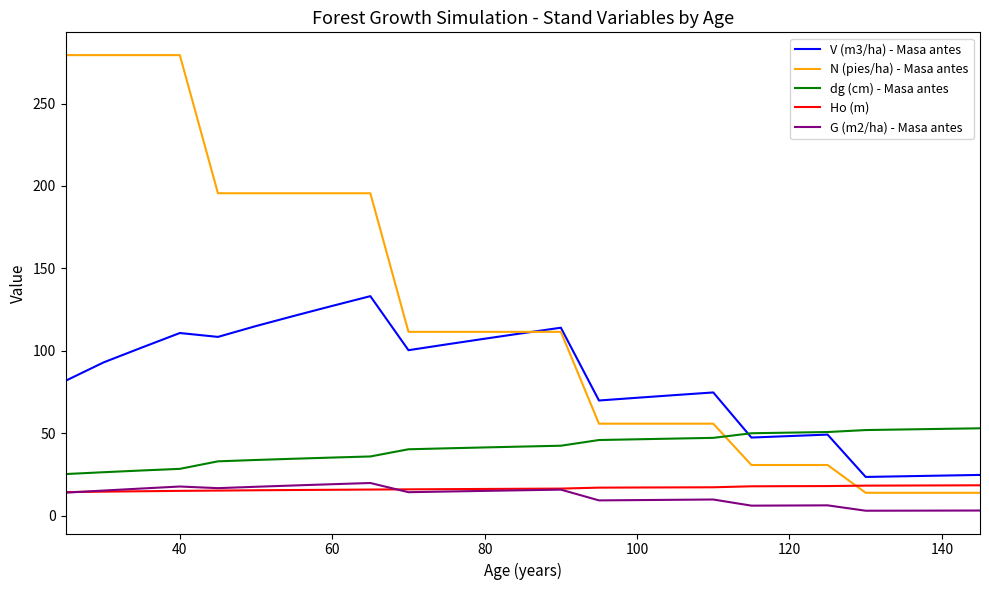

Which series has the largest total across all categories?

N (pies/ha) - Masa antes